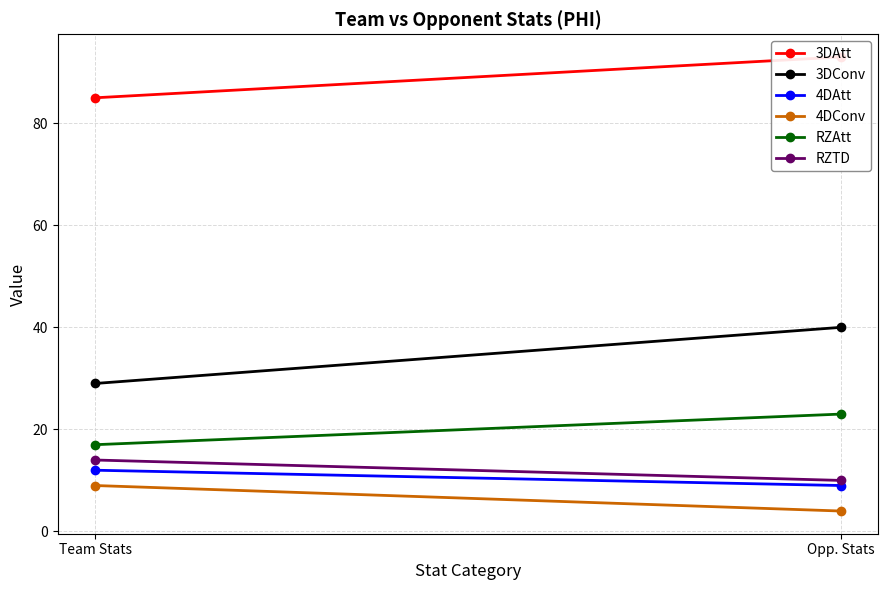

At which category is the sum across all series the highest?

Opp. Stats